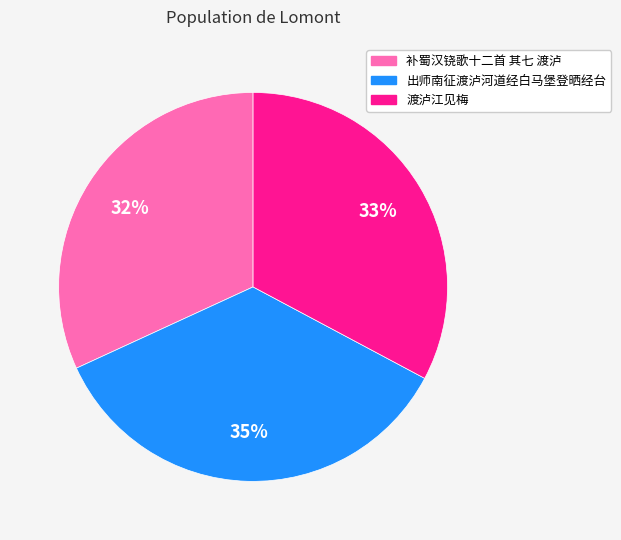

To the nearest percent, what is the average slice percentage?

33%